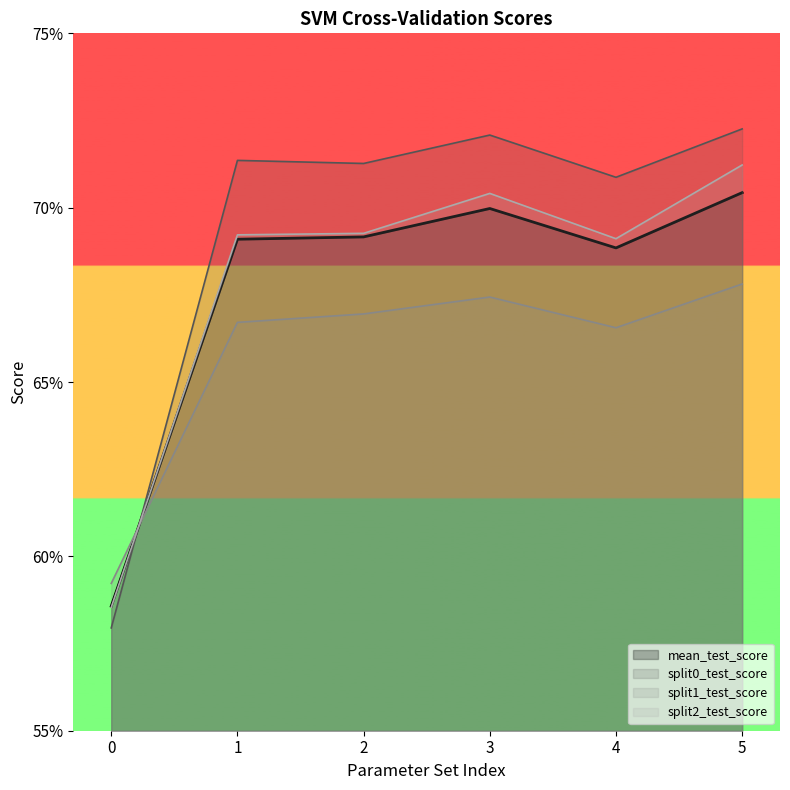

How many intersections are there between split2_test_score and mean_test_score?

1